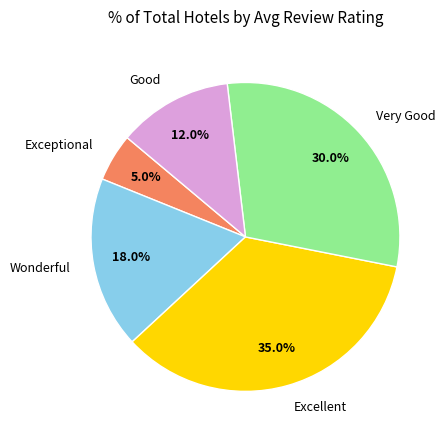

Is there a majority slice in this chart?

No